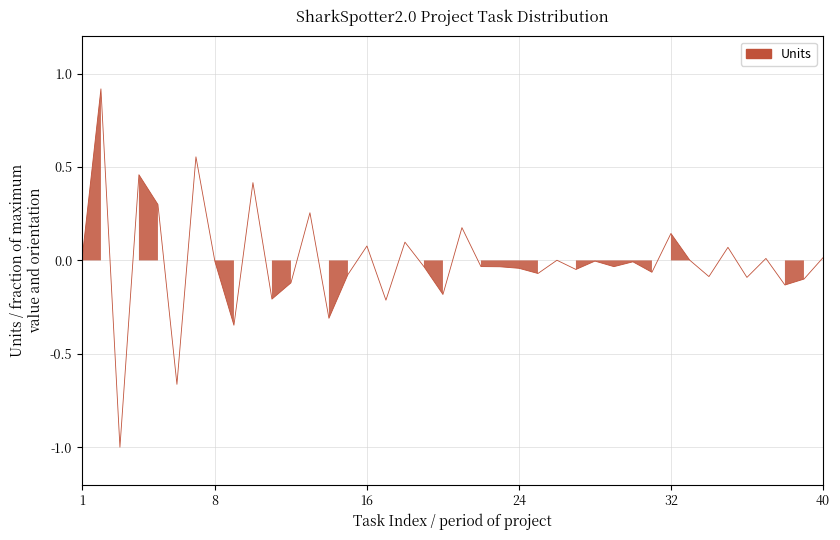

What is the greatest value displayed?

0.9